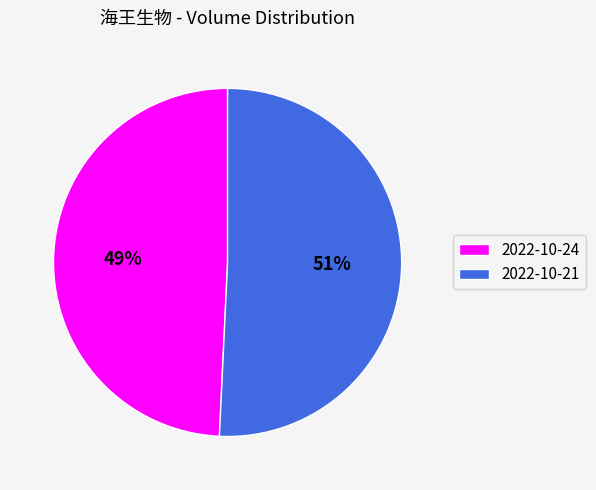

Which slice represents more than half of the pie?

2022-10-21